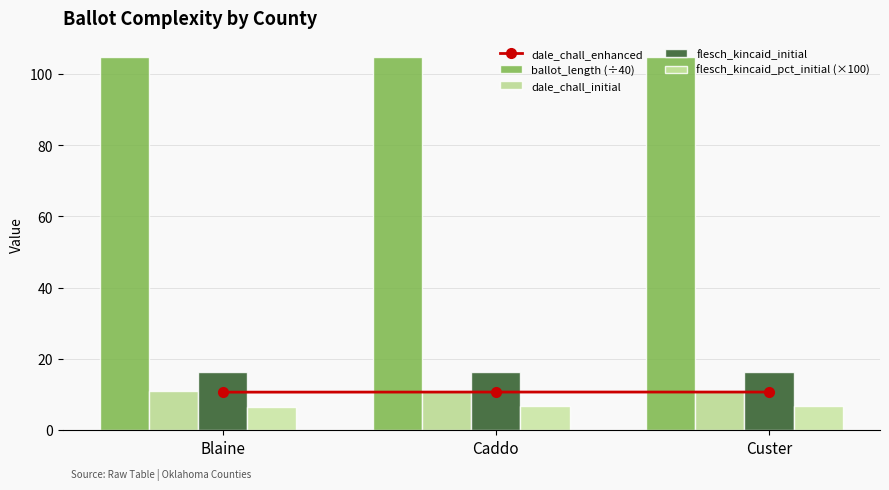

Which series has the largest total across all categories?

ballot_length (÷40)